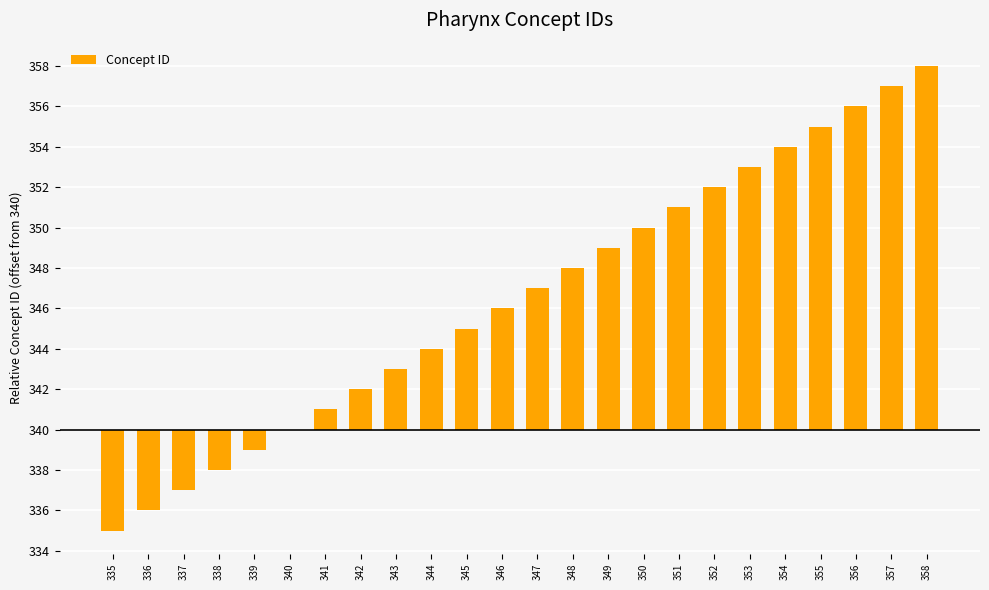

What is the approximate value at 346, to the nearest 10?

10